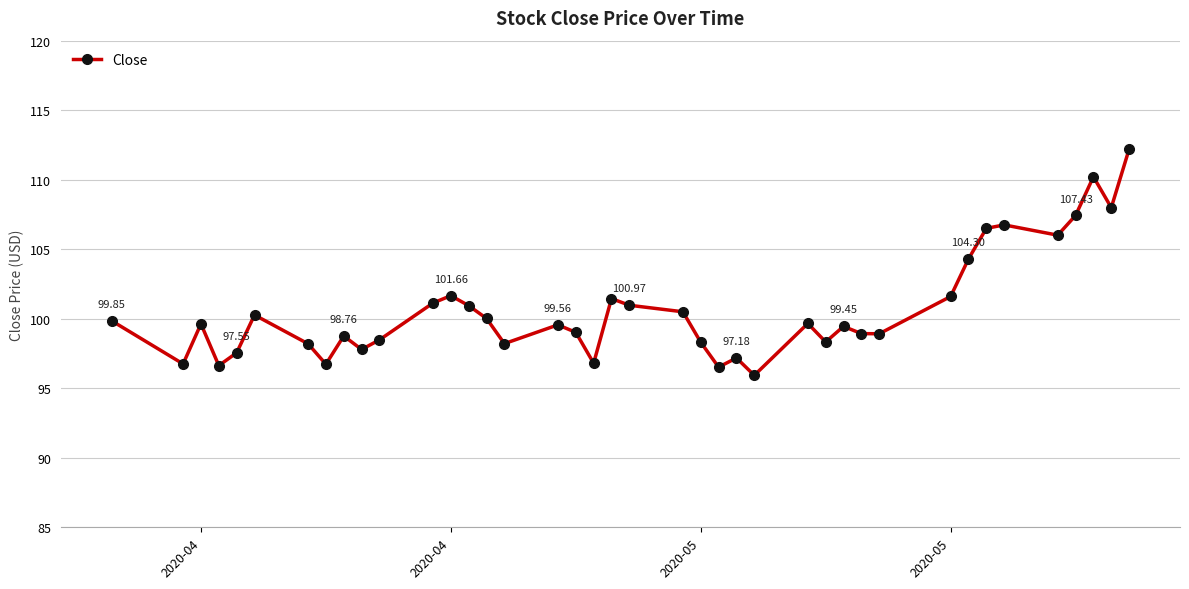

What is the value of the 40th point from the left?

112.2